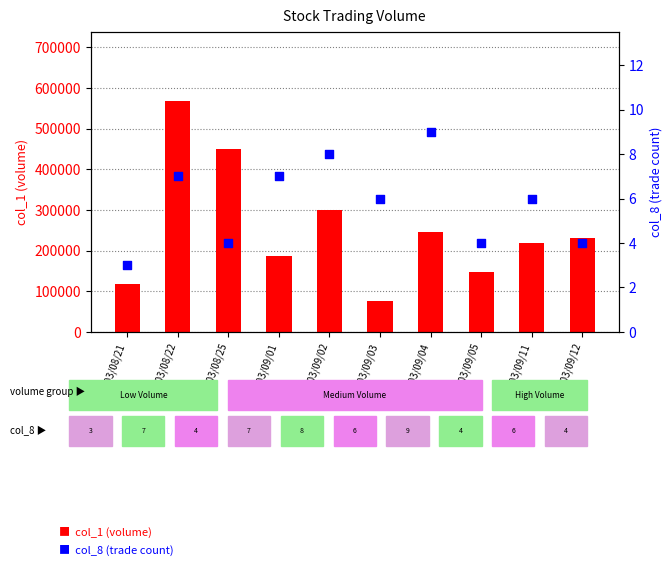

Which series has the largest total across all categories?

col_1 (volume)